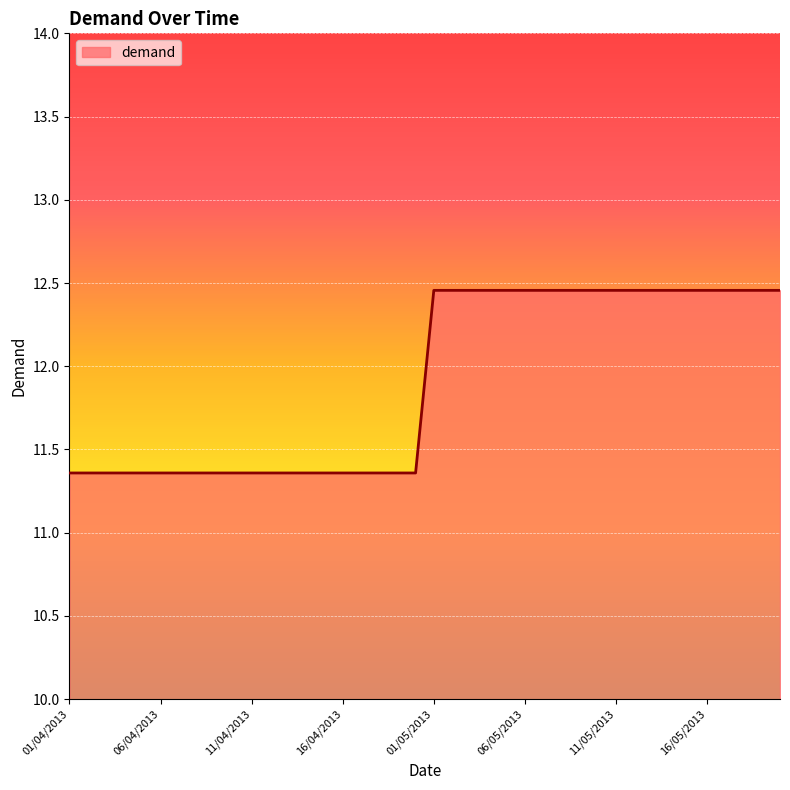

Is this an area chart (filled region under the line)?

Yes